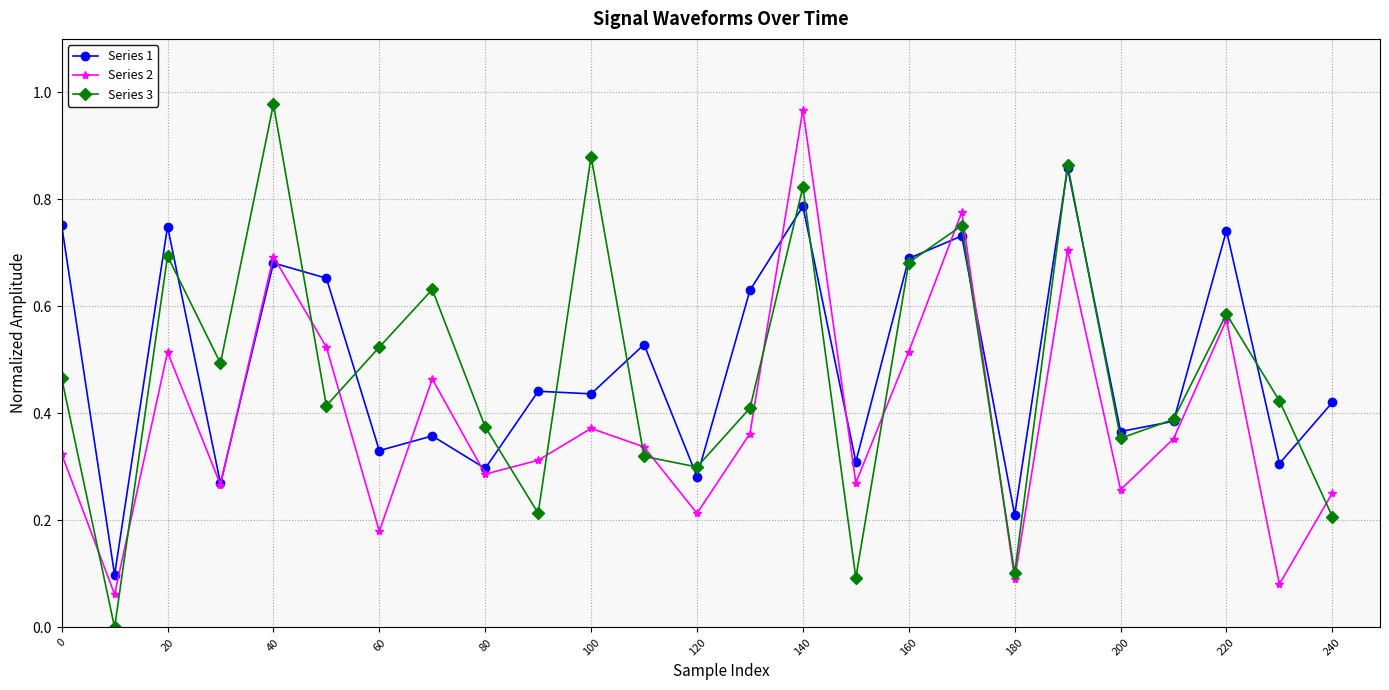

In Series 3, how many points are higher than both neighbors (excluding endpoints)?

8